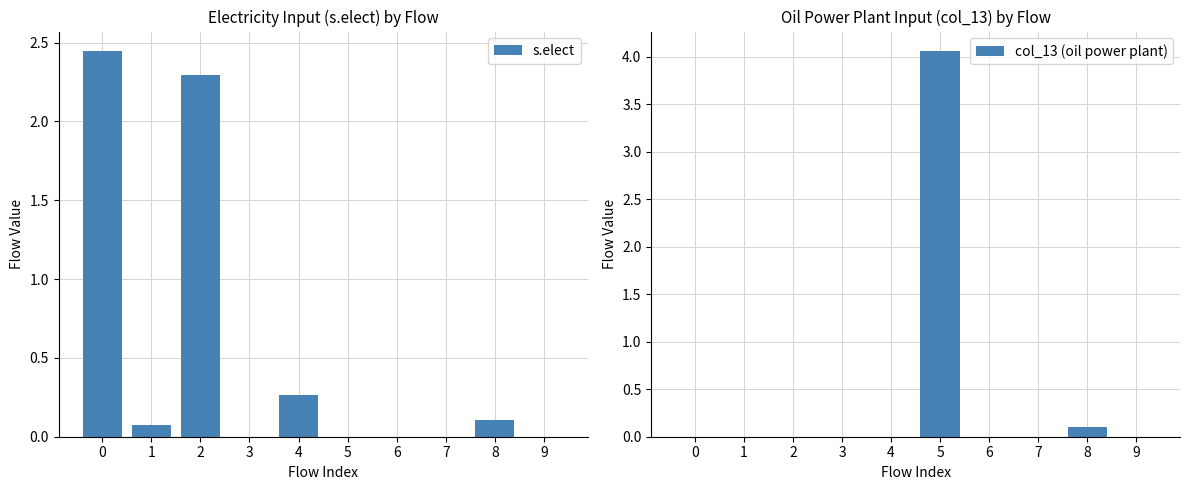

What is the total value across all series at 4?

0.3